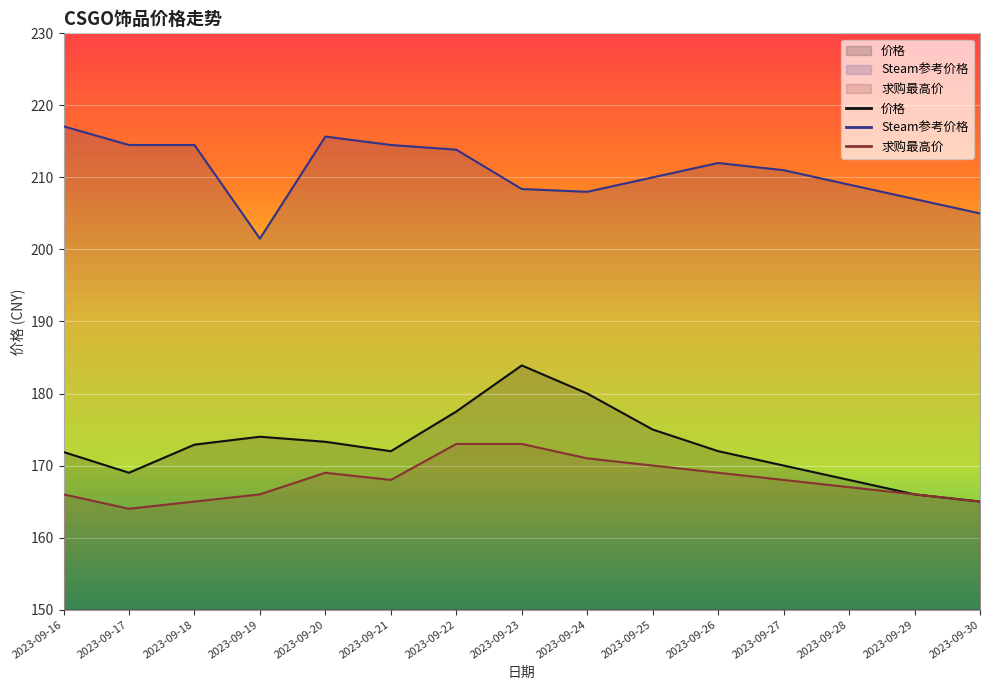

What is the total value across all series at 2023-09-26?

553.0